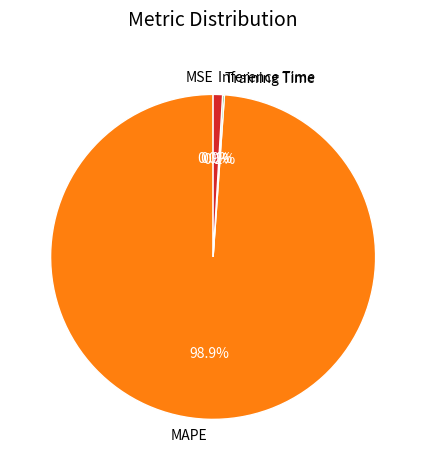

Which slice is the largest?

MAPE